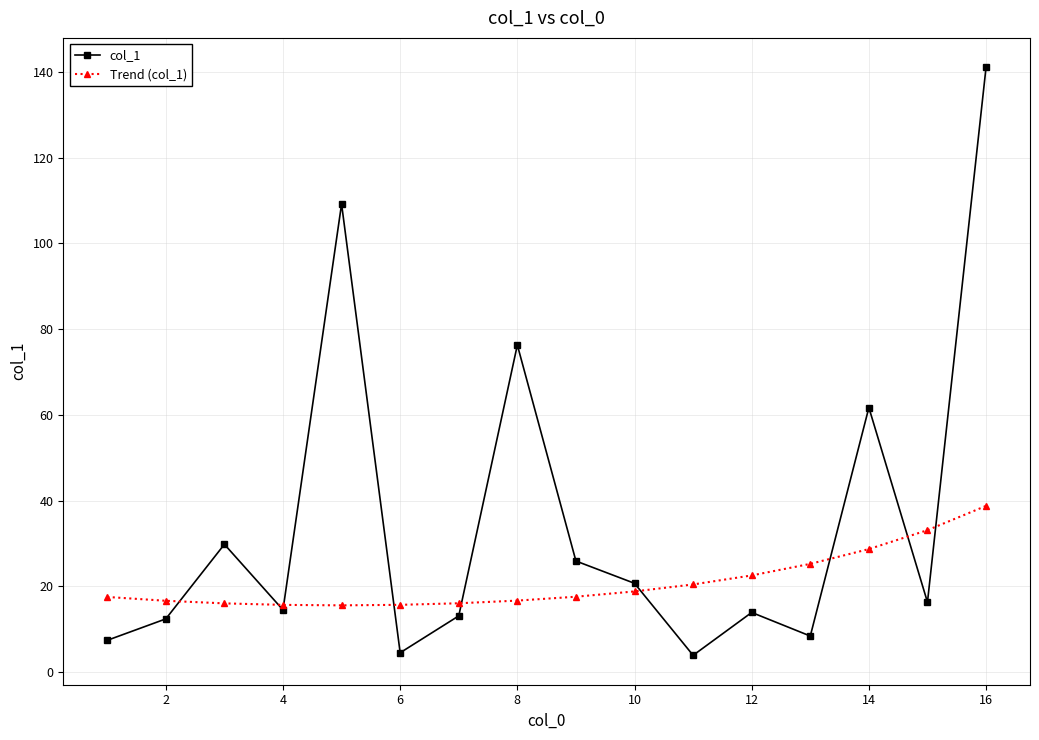

Rank the series by their maximum value, from highest to lowest.

col_1, Trend (col_1)